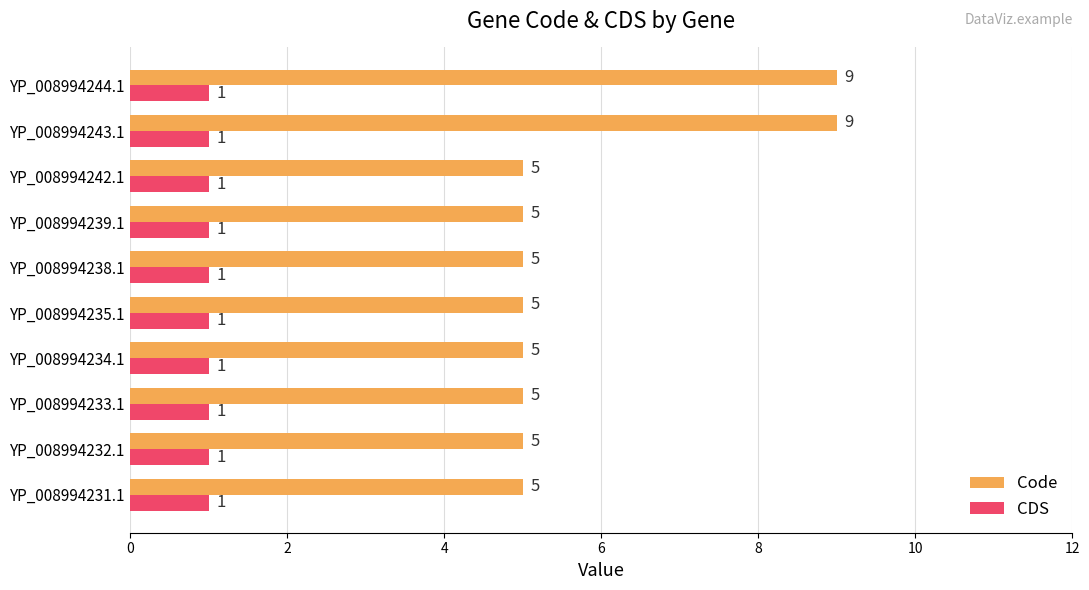

Which series has the largest total across all categories?

Code